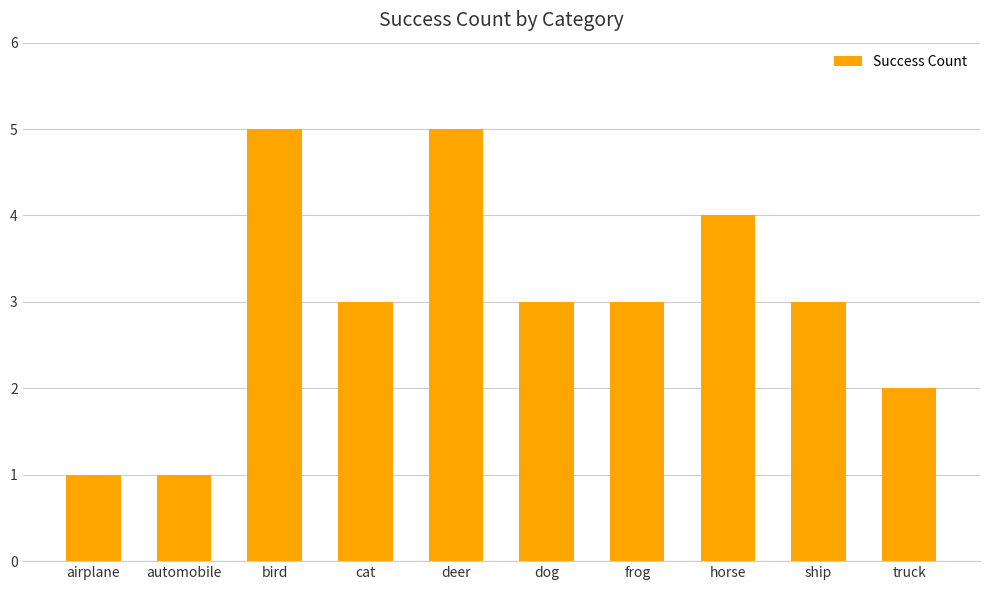

The value at horse is 3. True or false?

False